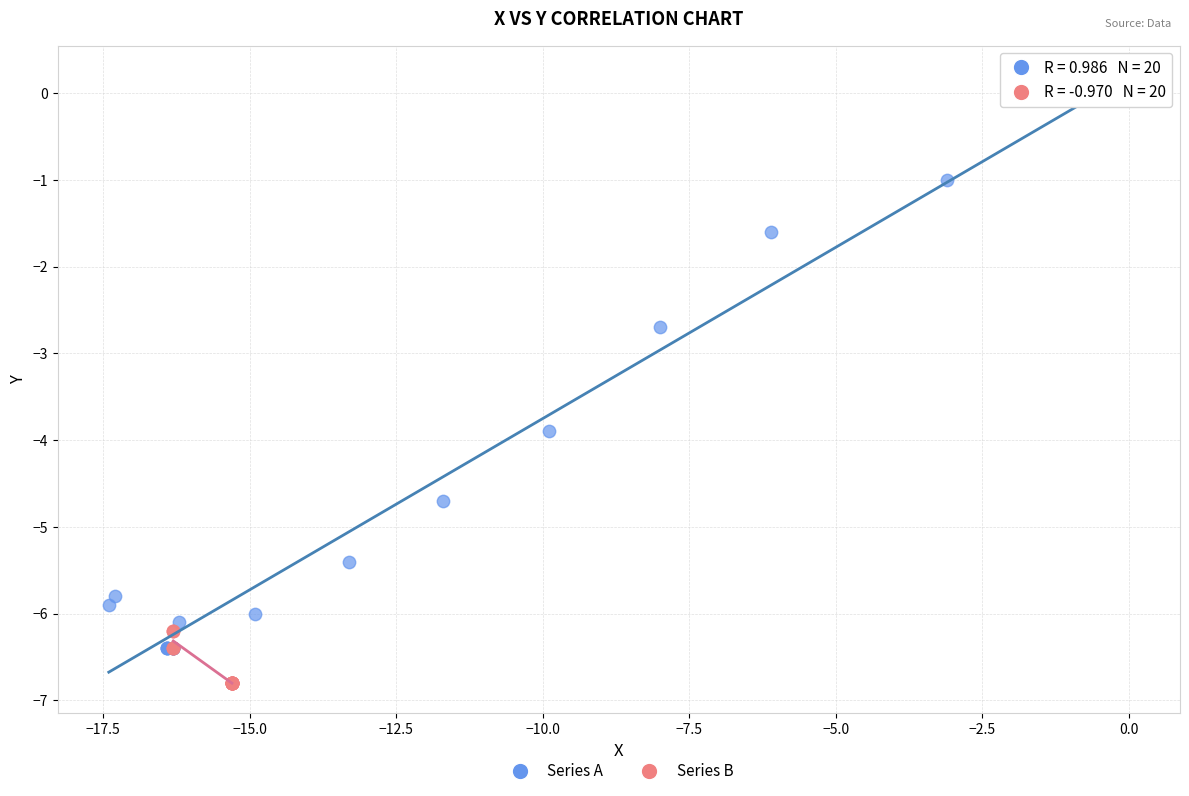

Which series has the largest Y range (max minus min)?

Series A